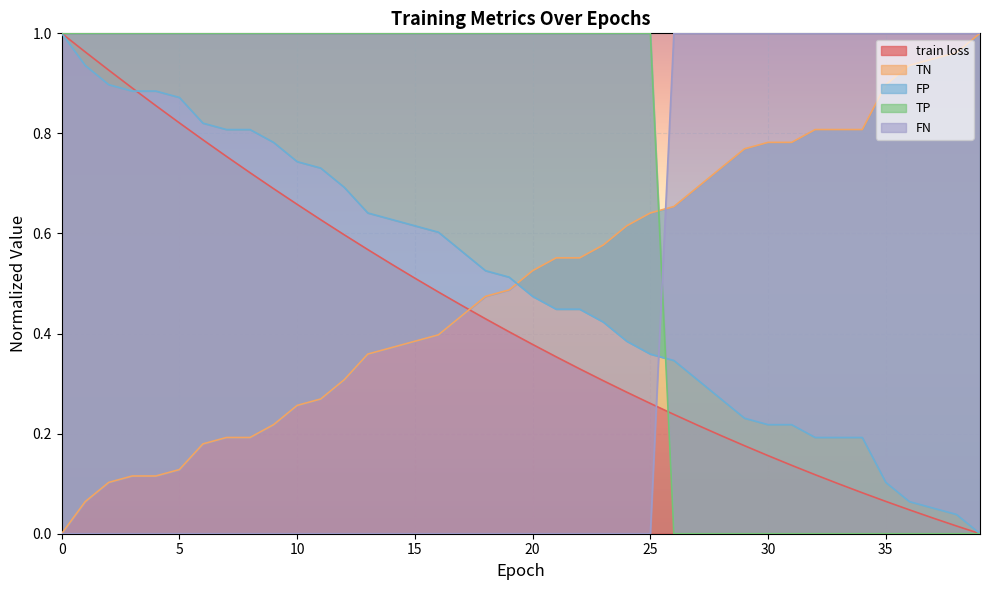

Rank the series at 6 from highest to lowest value.

TP, FP, train loss, TN, FN